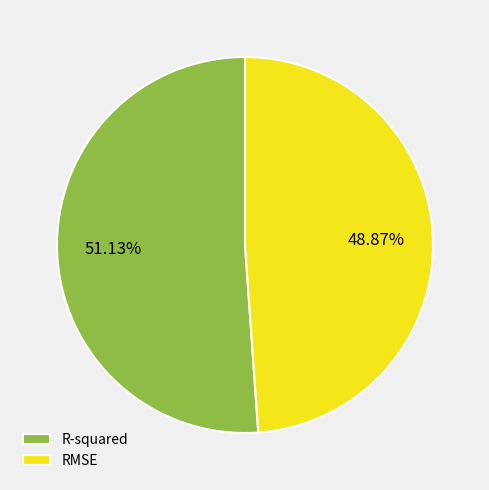

What portion of the pie excludes RMSE?

51.1%